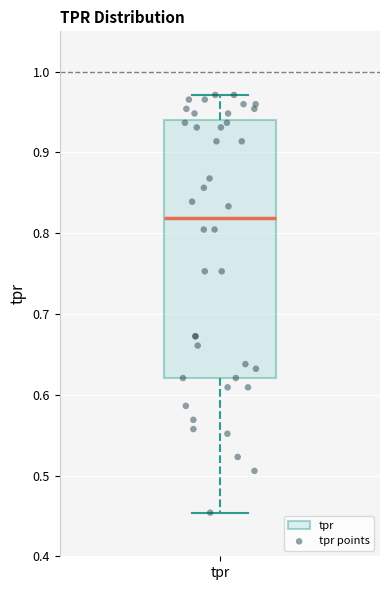

Where does the upper whisker of the box for tpr end on the y-axis? The values are not printed on the chart, so give them approximately, as read against the axis.

0.97